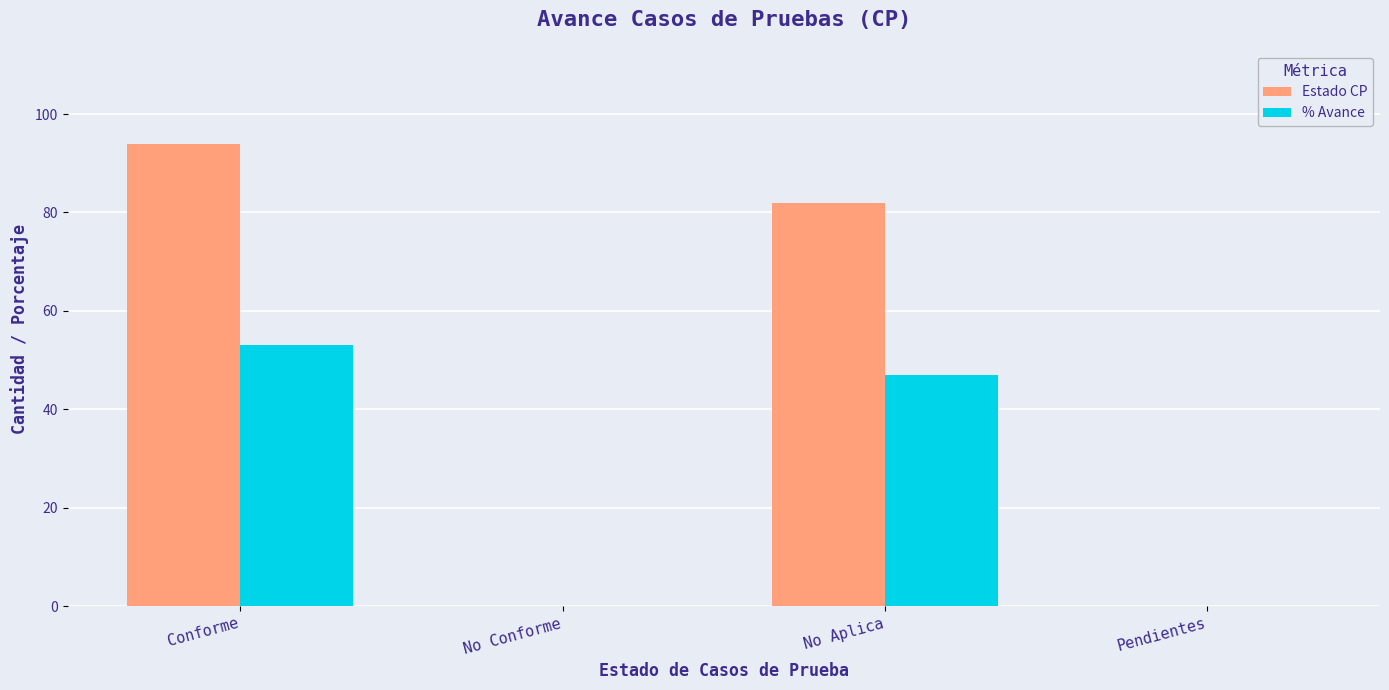

Are the bars horizontal?

No